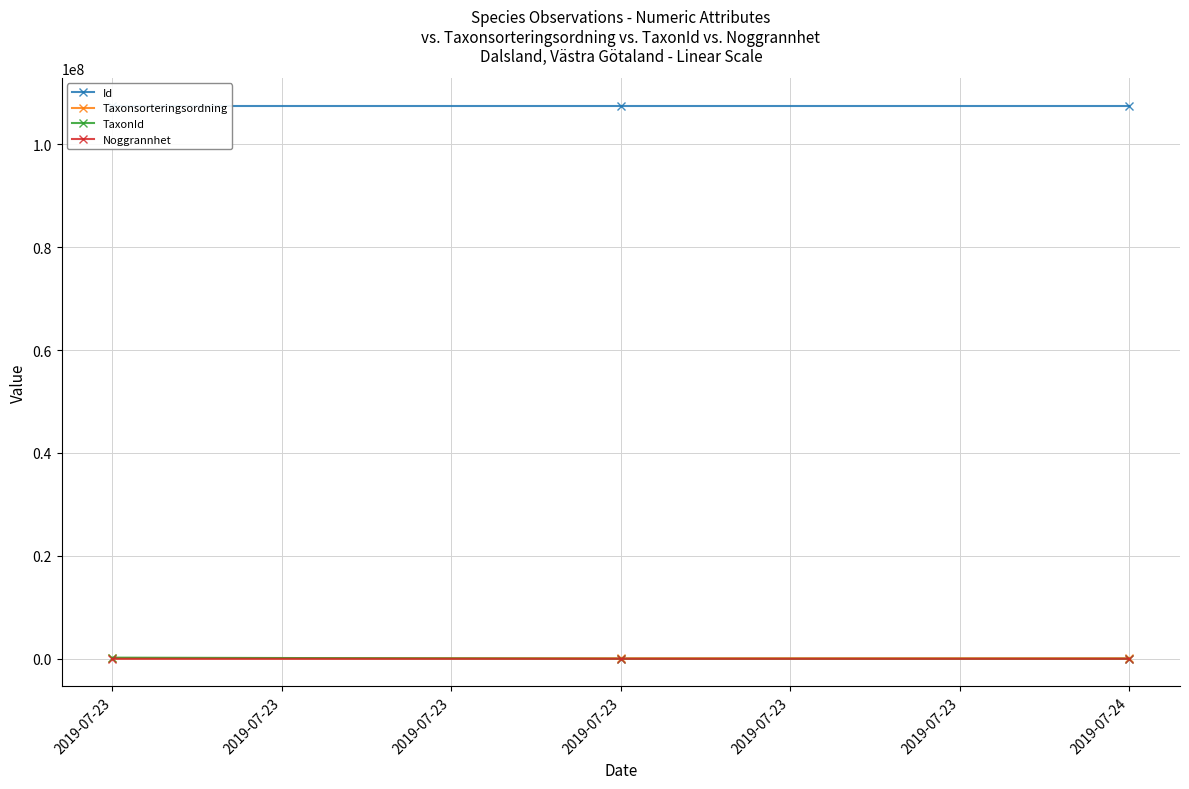

How many values in the Taxonsorteringsordning series are below 95198?

1